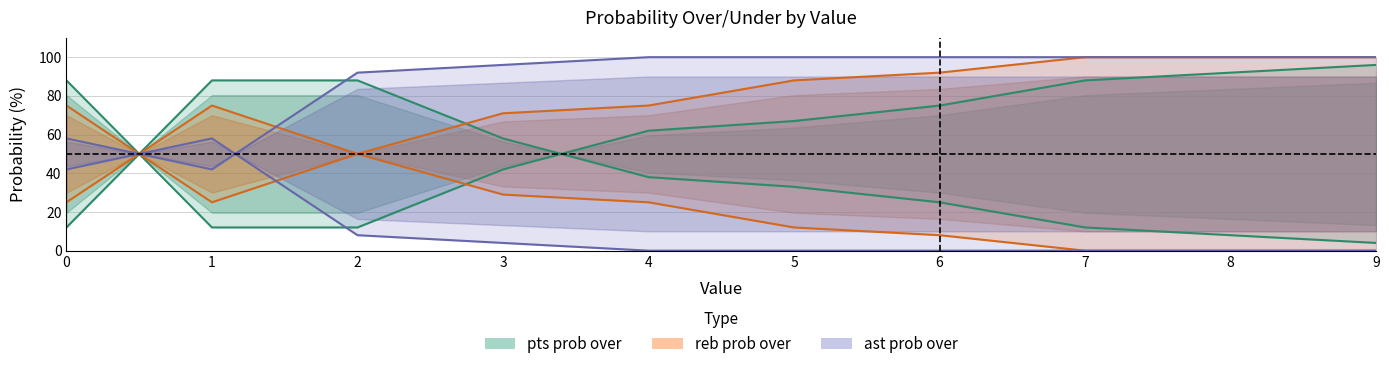

Which series ends up on top after the final intersection of pts prob over and ast prob over?

pts prob over